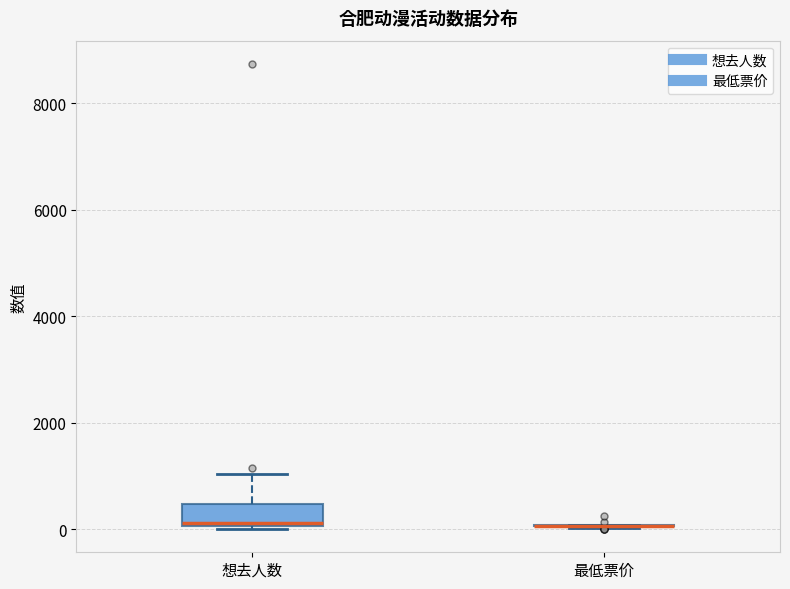

Reading left to right, read every box against the y-axis: the position of its median line, the range the box covers, and the ends of its whiskers. The values are not printed on the chart, so give them approximately, as read against the axis.

想去人数: median 200, box 0 to 400, whiskers 0 to 1000
最低票价: box collapsed to a line at 0, whiskers 0 to 0